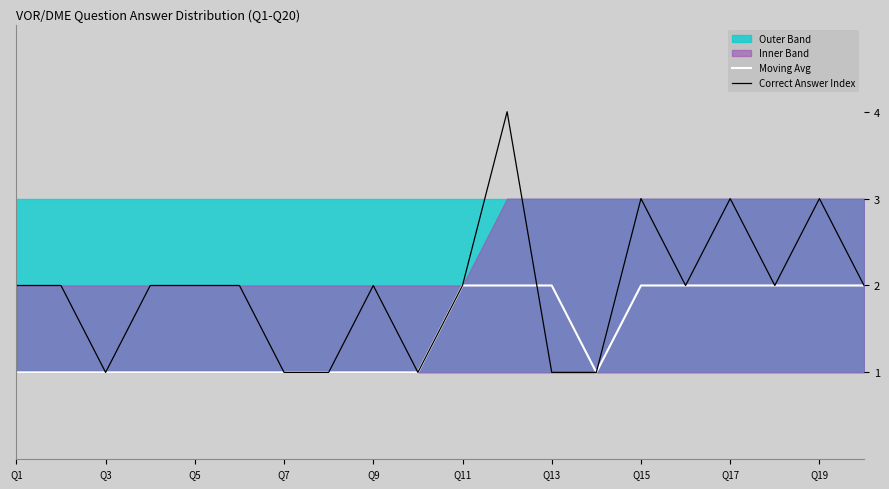

What is the approximate value of Correct Answer Index at Q19?

3